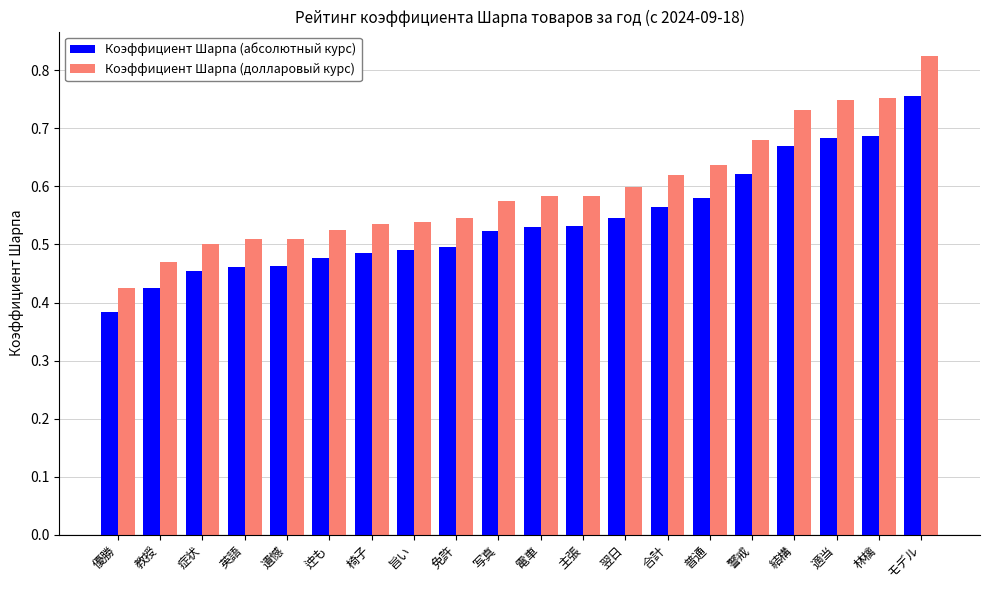

Is it true that Коэффициент Шарпа (долларовый курс) equals 1.1 at 適当?

False